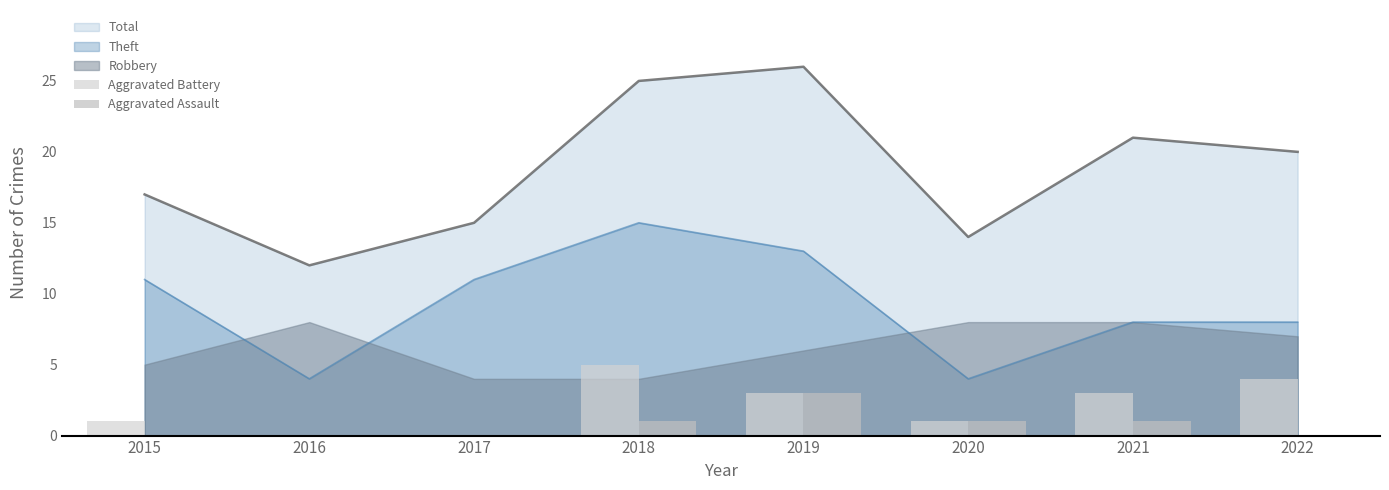

Read the Aggravated Assault value at 2019.

3